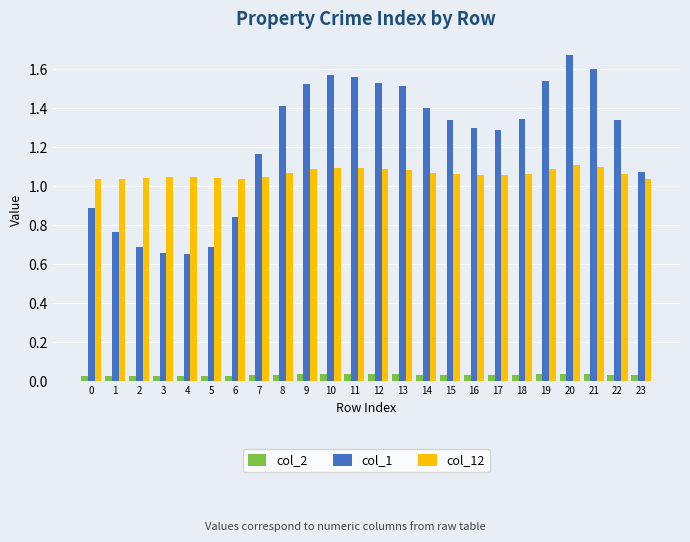

The value of col_1 at 10 is 2.7. True or false?

False